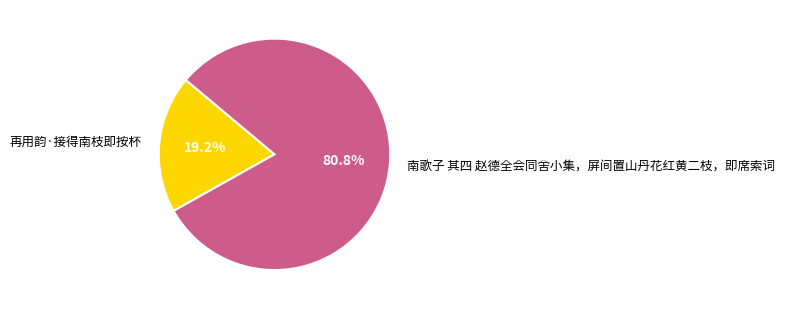

To the nearest percent, what portion does 再用韵·接得南枝即按杯 represent?

19%